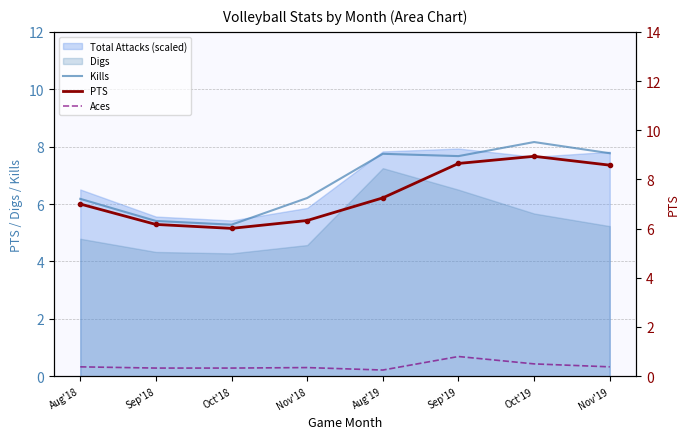

What is the minimum value shown in the chart?

0.2